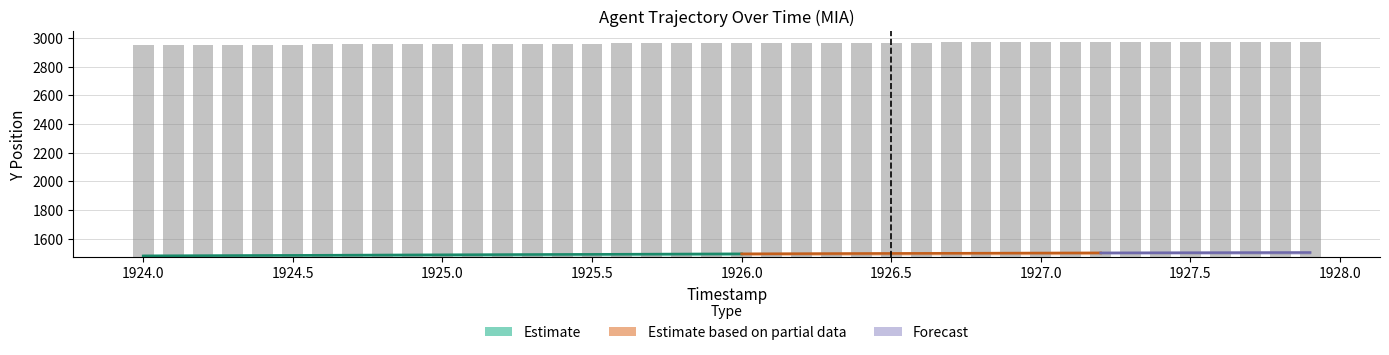

Which label corresponds to the smallest value in the chart?

1924.0